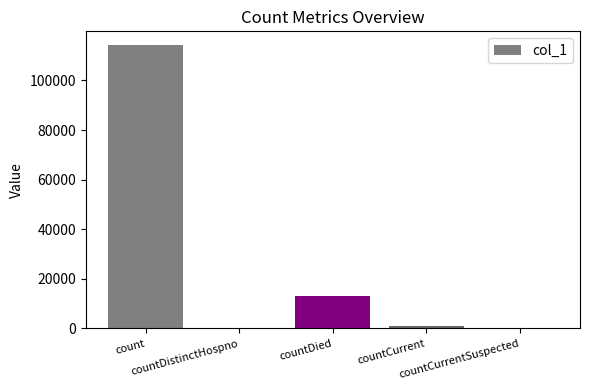

Reading right to left, what are all the values shown in this chart?

countCurrentSuspected=0	countCurrent=1118	countDied=13264	countDistinctHospno=0	count=114118